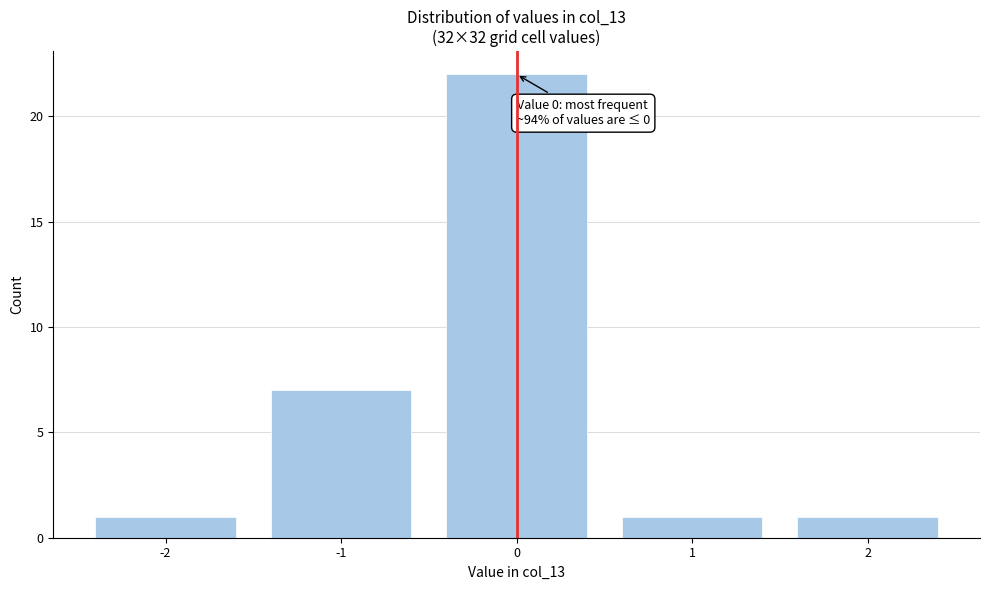

Reading left to right, what are all the values shown in this chart?

1	7	22	1	1